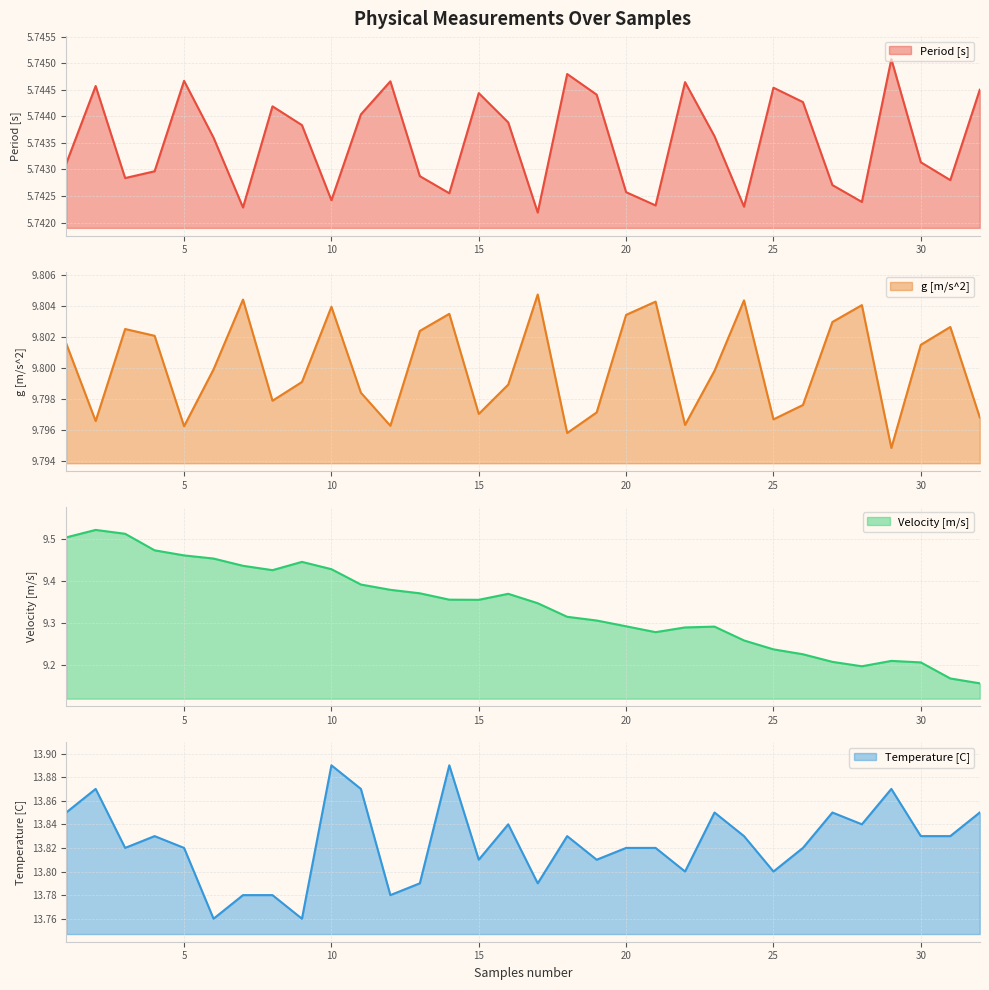

At which category is the sum across all series the highest?

2